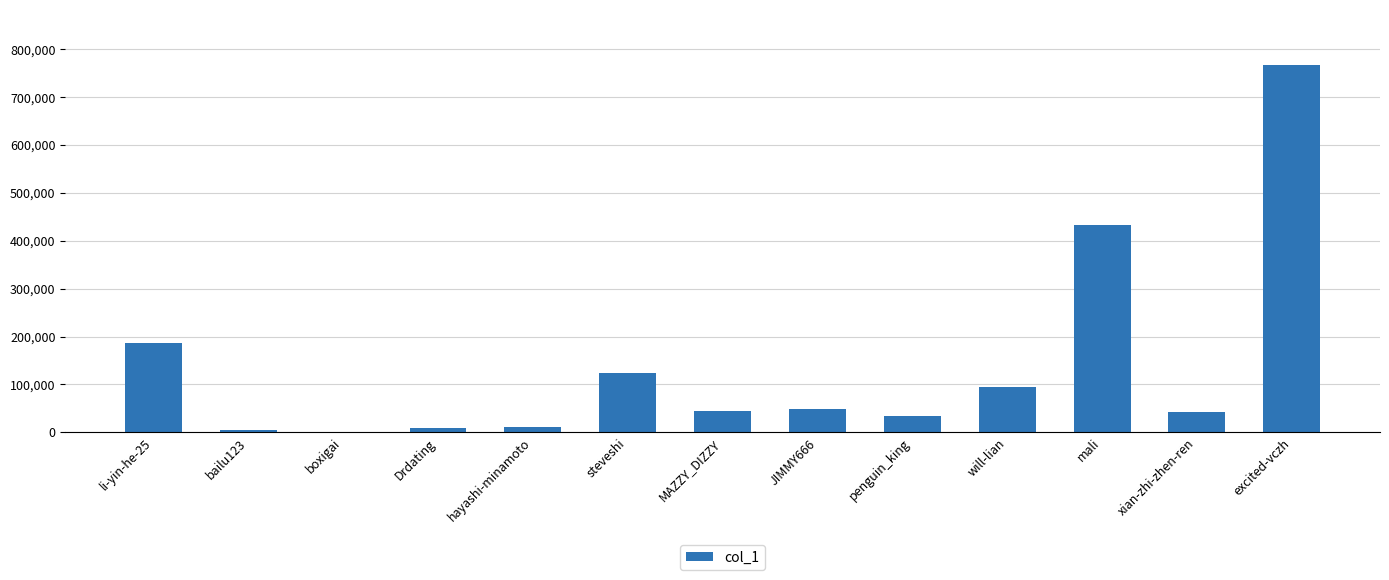

What is the greatest value displayed?

766979